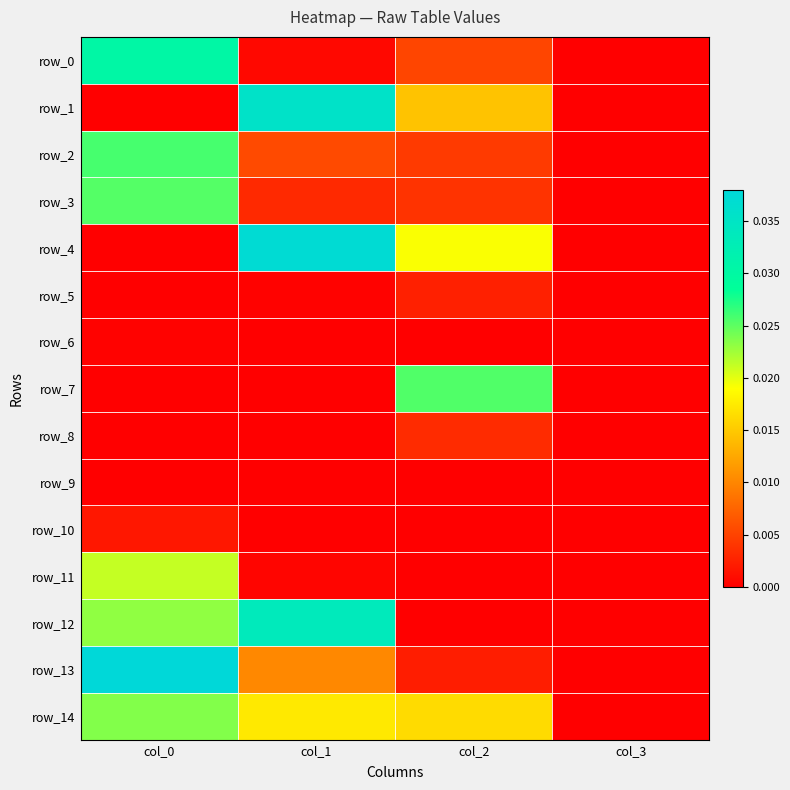

True or false: row_14 has a value of 0.0 at col_3.

True